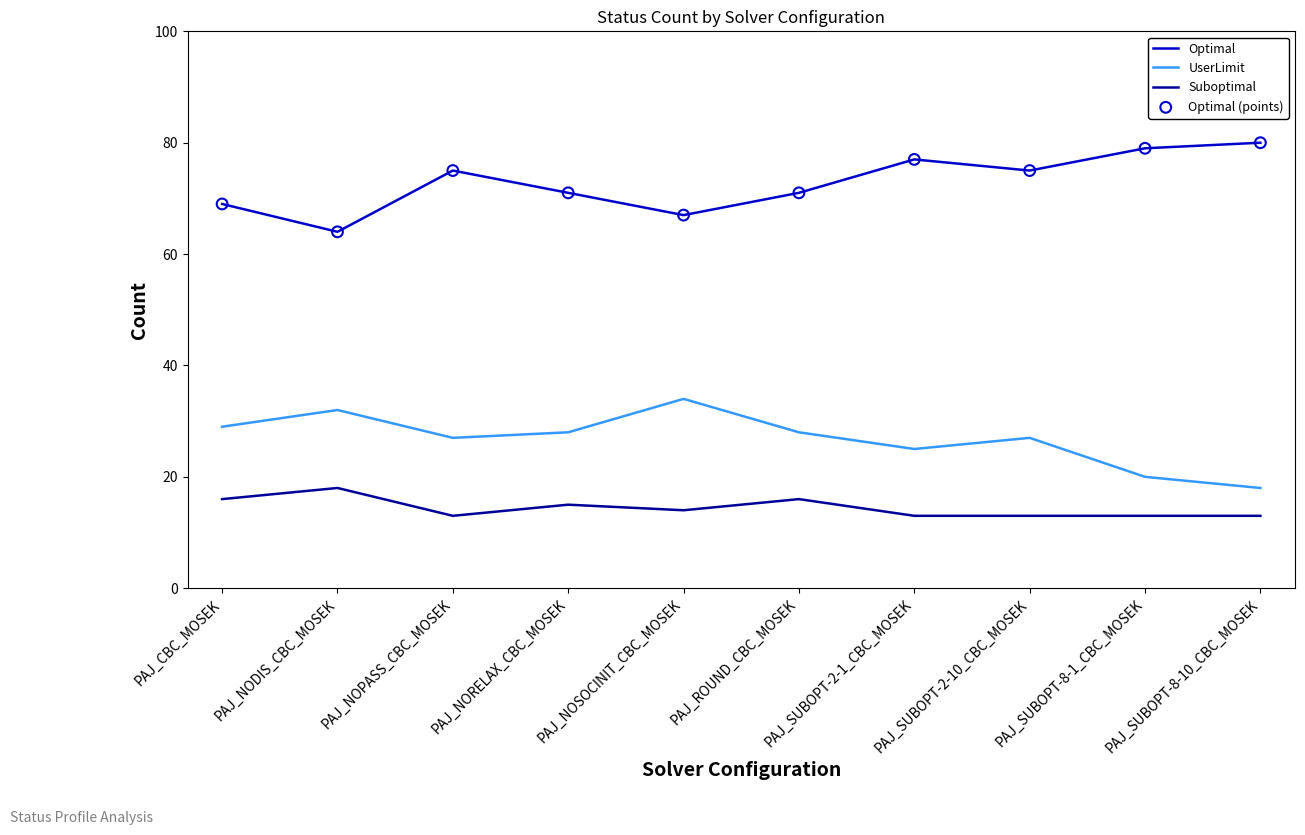

What is the total value across all series at PAJ_NOSOCINIT_CBC_MOSEK?

115